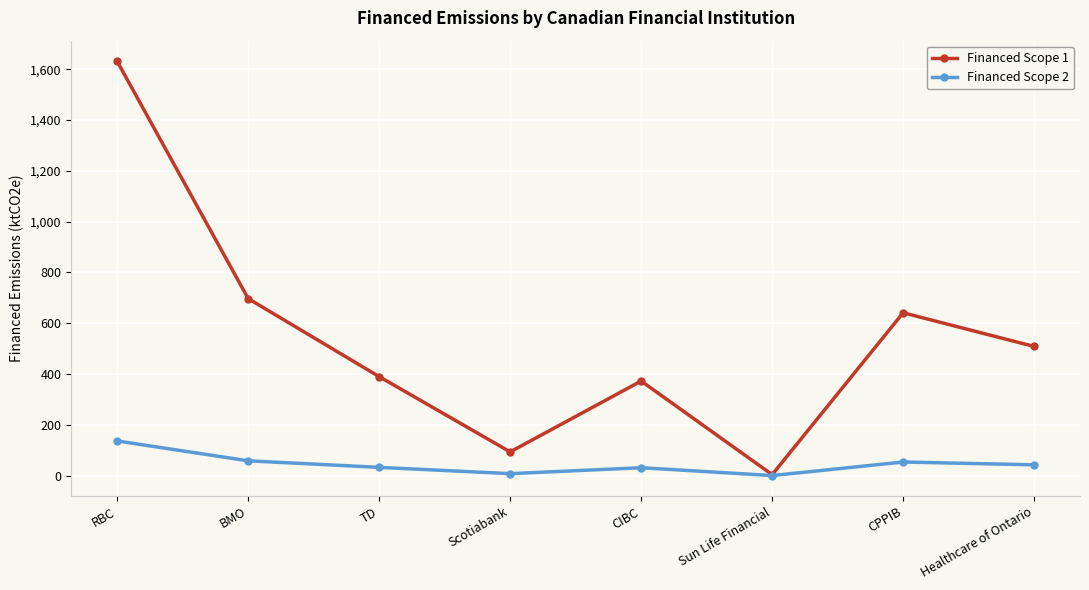

How many data points does each series have?

8